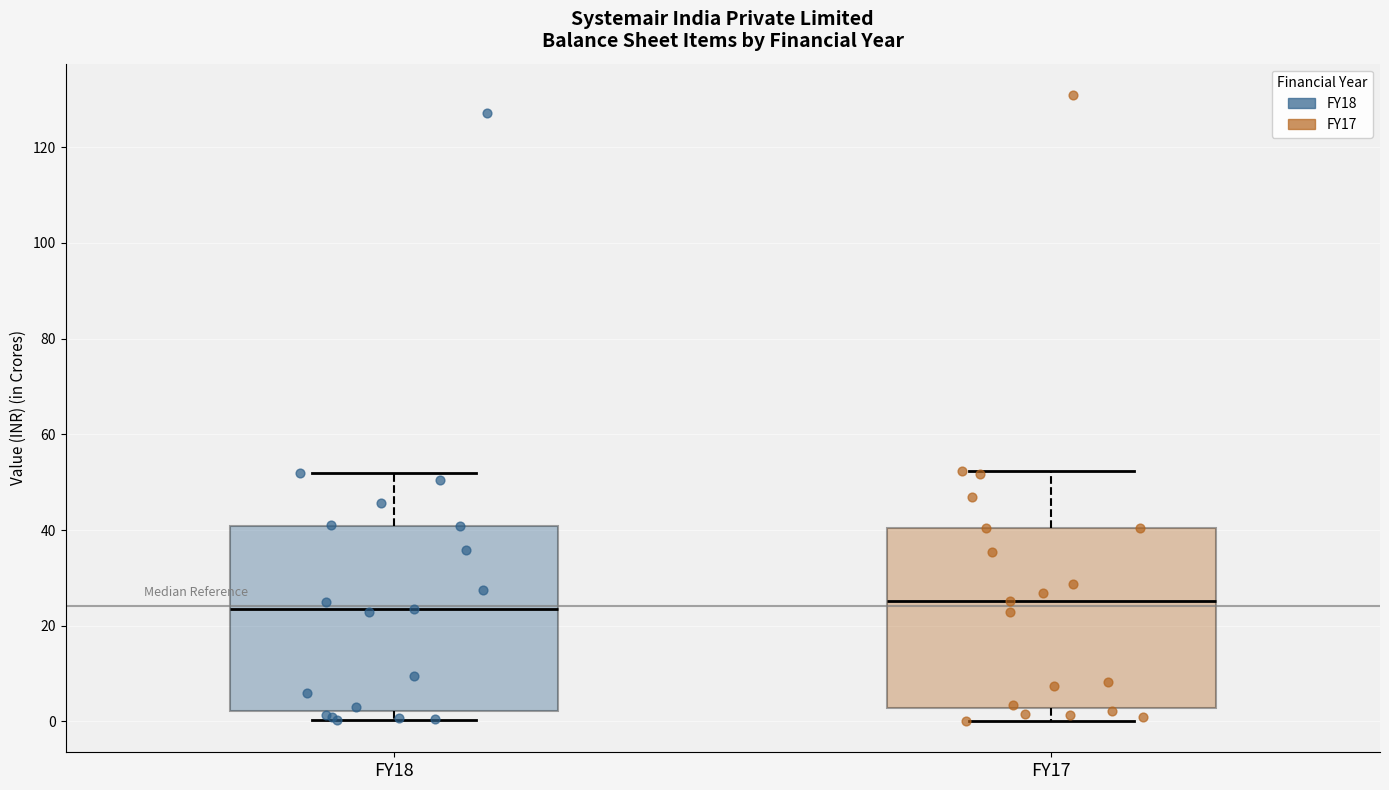

Reading left to right, transcribe this box plot: for each box, give where its median line is, the range the box spans, and where its two whiskers end, as read against the y-axis. The values are not printed on the chart, so give them approximately, as read against the axis.

FY18: median 24, box 2 to 40, whiskers 0 to 52
FY17: median 26, box 2 to 40, whiskers 0 to 52